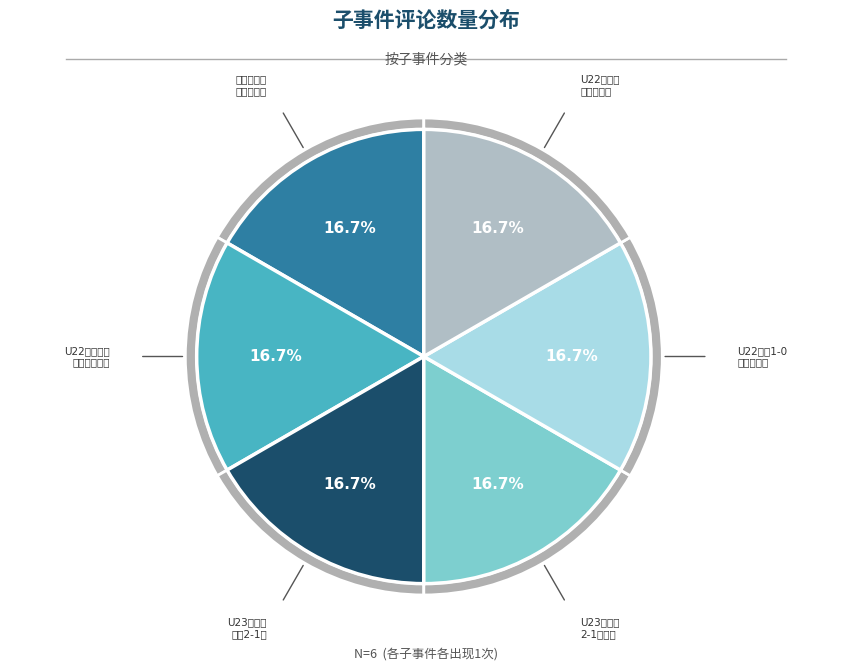

How many segments does this pie chart have?

6